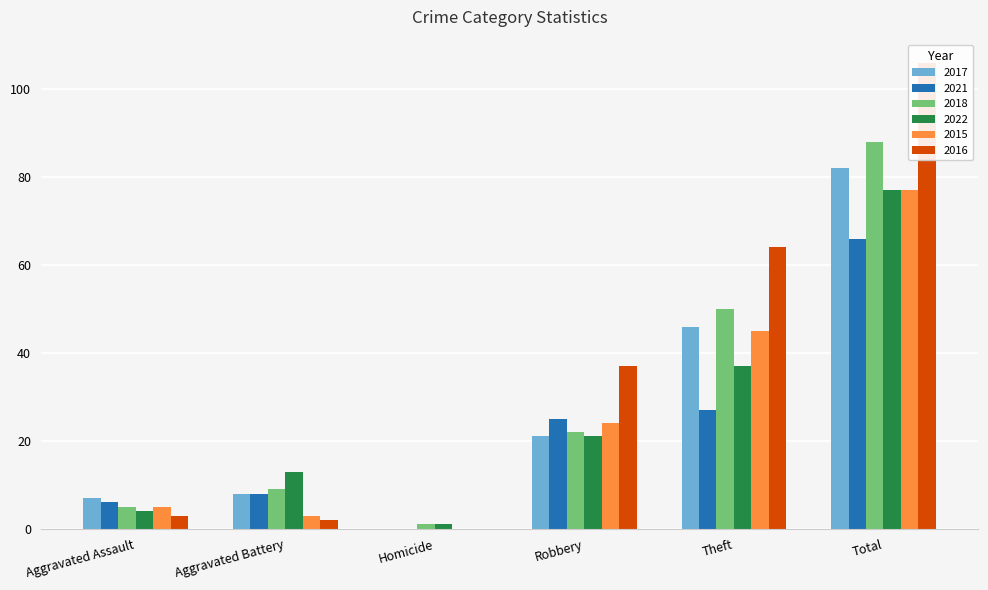

What is the sum of the 2021 values at Total and Robbery?

91